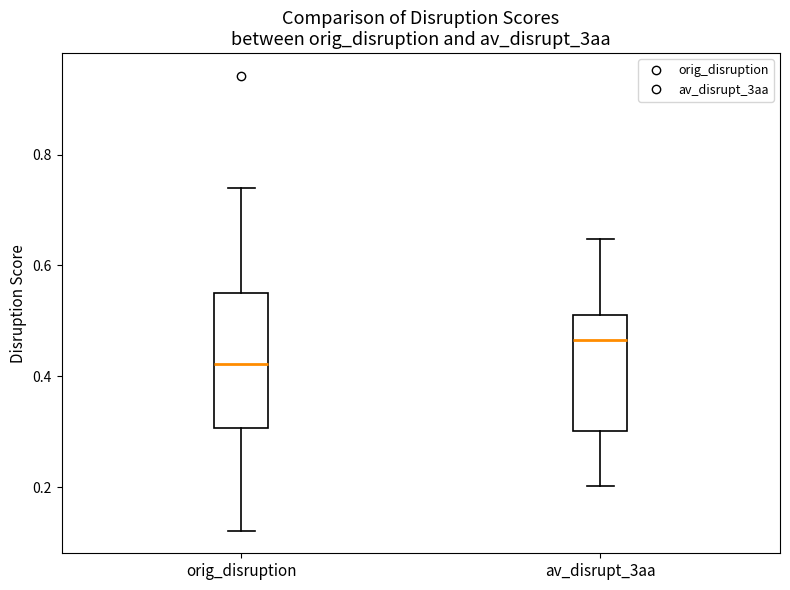

Comparing the boxes themselves (not the whiskers), which one is the tallest?

orig_disruption